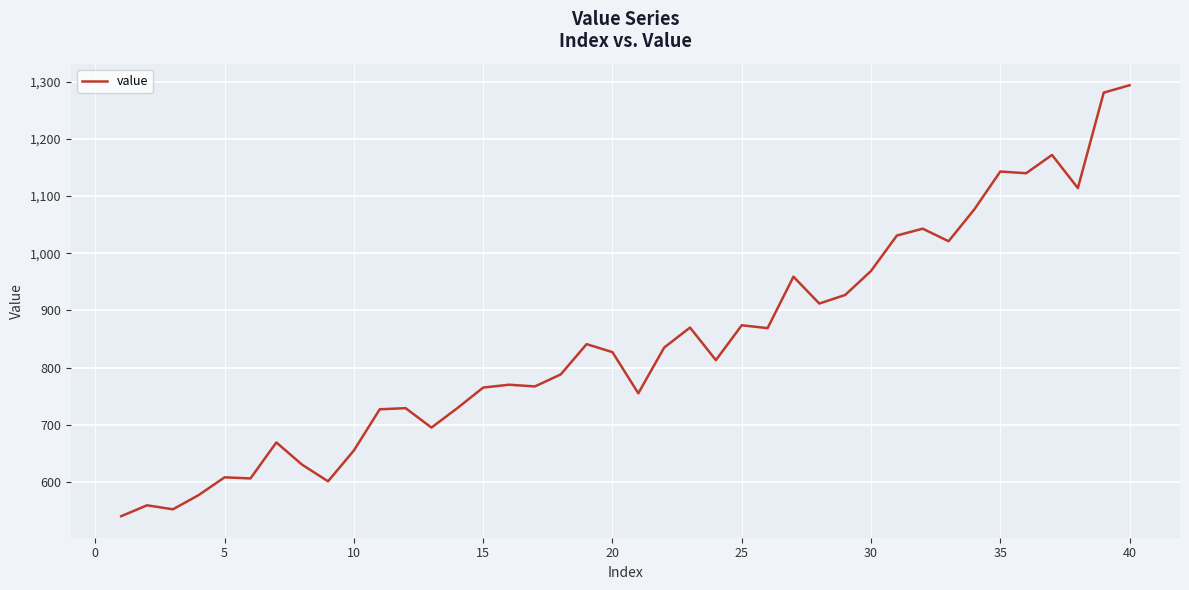

What is the greatest value displayed?

1294